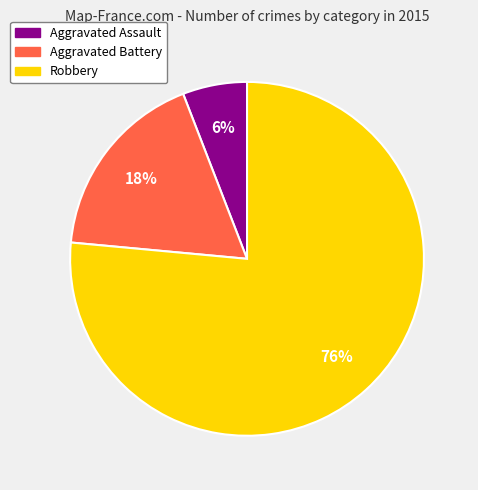

How many slices are in this pie chart?

3